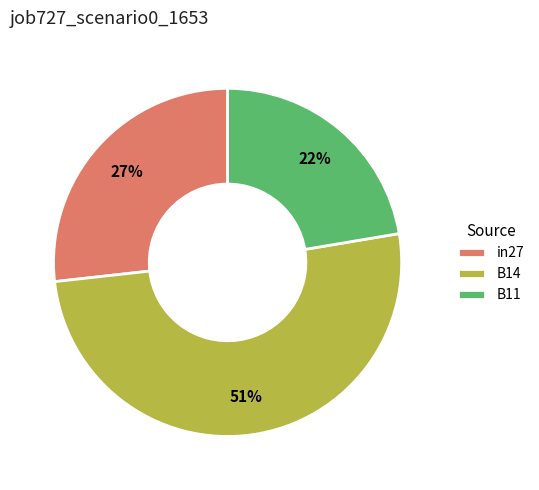

Count the number of slices in the pie.

3